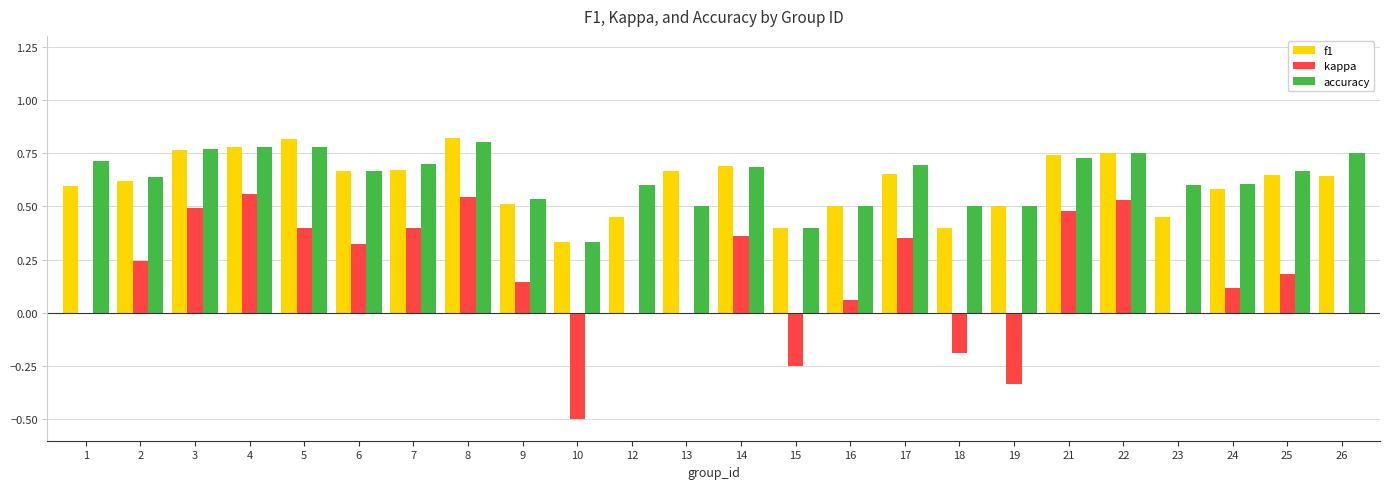

What are all the series names shown in the legend?

f1, kappa, accuracy